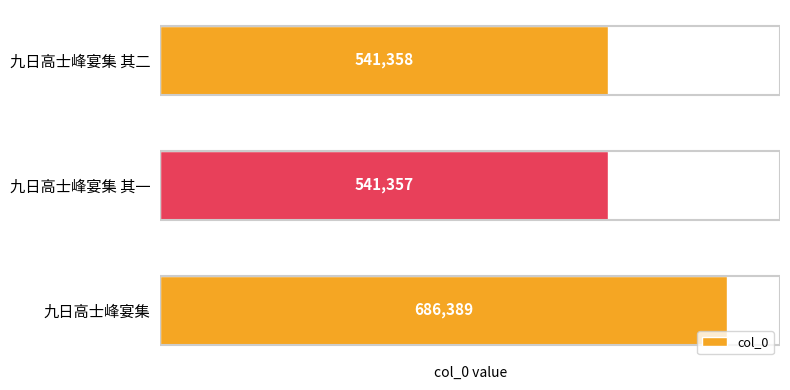

Which category has the lowest value across all series?

九日高士峰宴集 其一